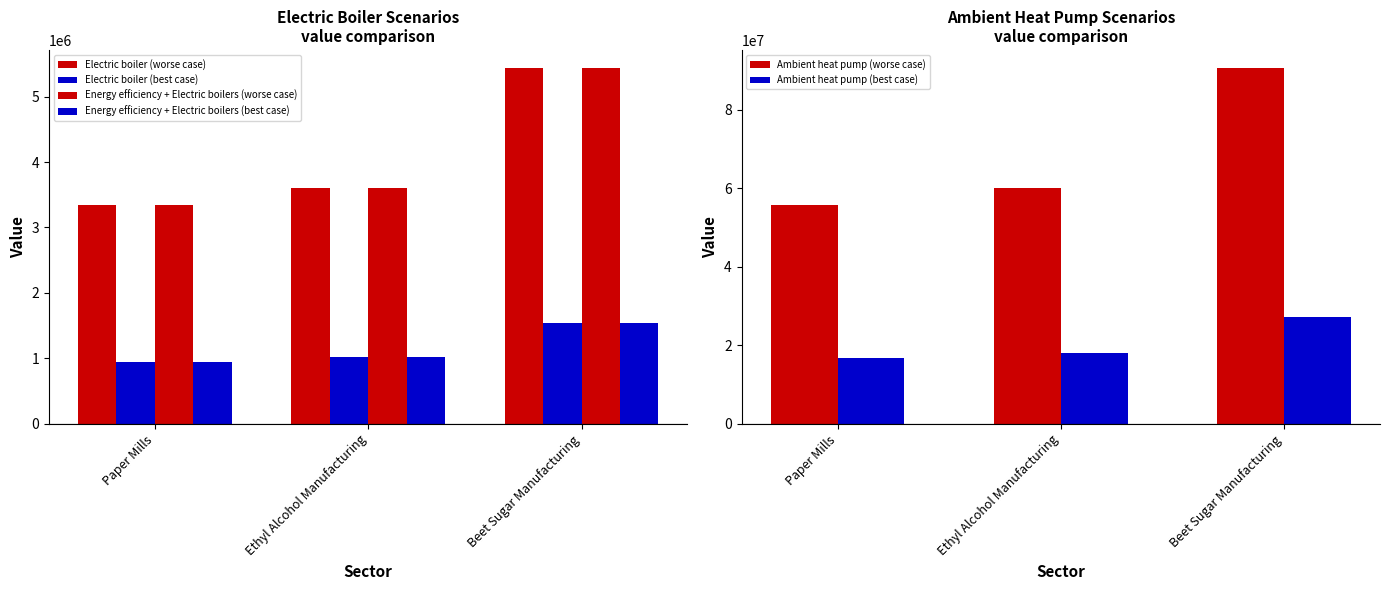

Count the Energy efficiency + Electric boilers (best case) values in the range 945309 to 1541603.

3